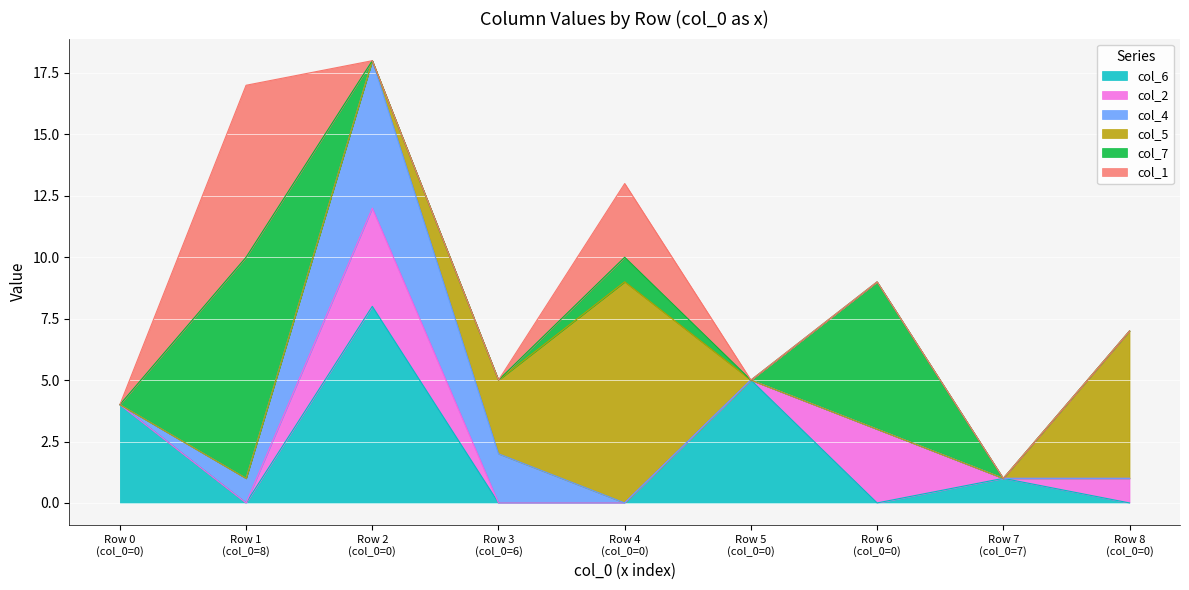

Reading left to right, what are all the values shown in this chart?

col_6: 4	0	8	0	0	5	0	1	0
col_2: 0	0	4	0	0	0	3	0	1
col_4: 0	1	6	2	0	0	0	0	0
col_5: 0	0	0	3	9	0	0	0	6
col_7: 0	9	0	0	1	0	6	0	0
col_1: 0	7	0	0	3	0	0	0	0